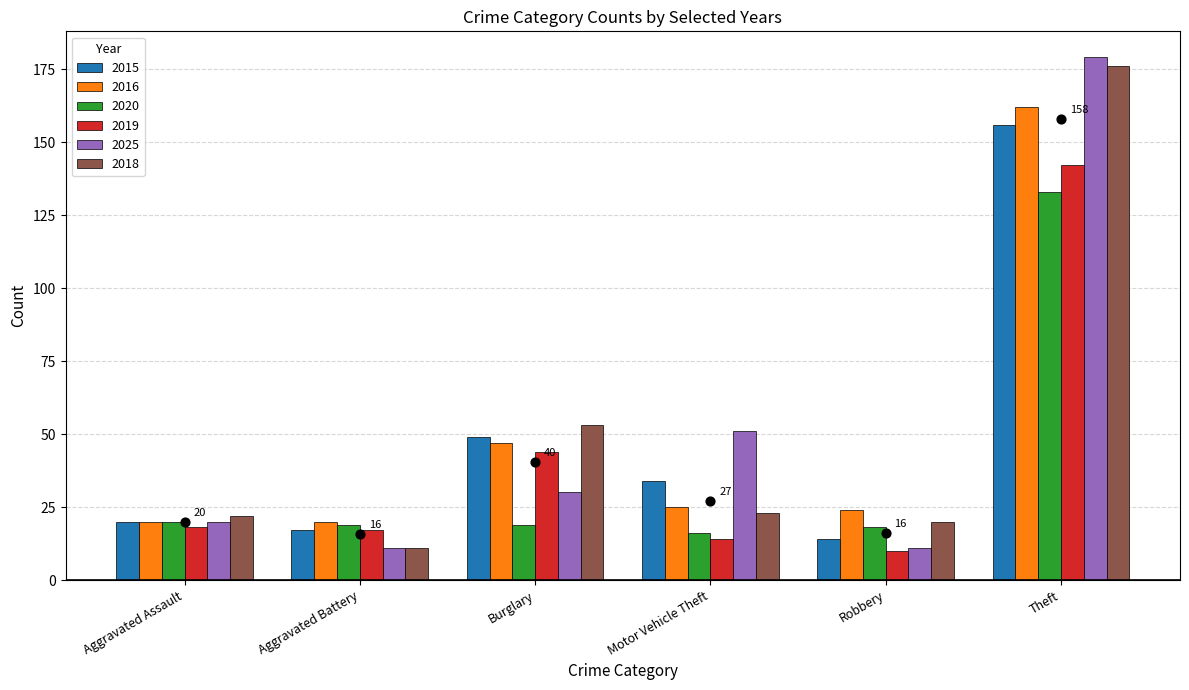

Which series has the widest spread of Y values?

2018